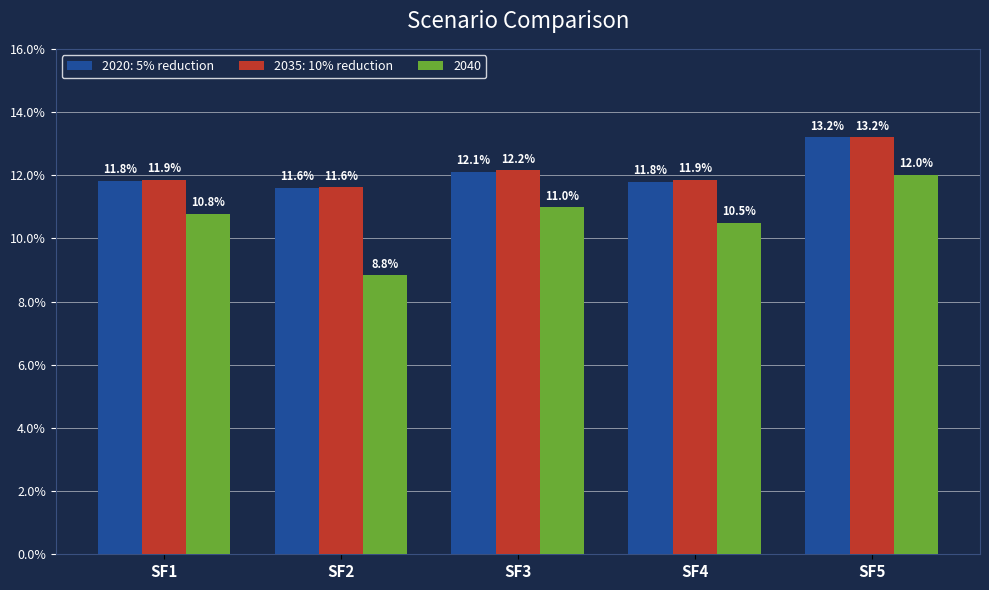

How many groups of bars are there?

5